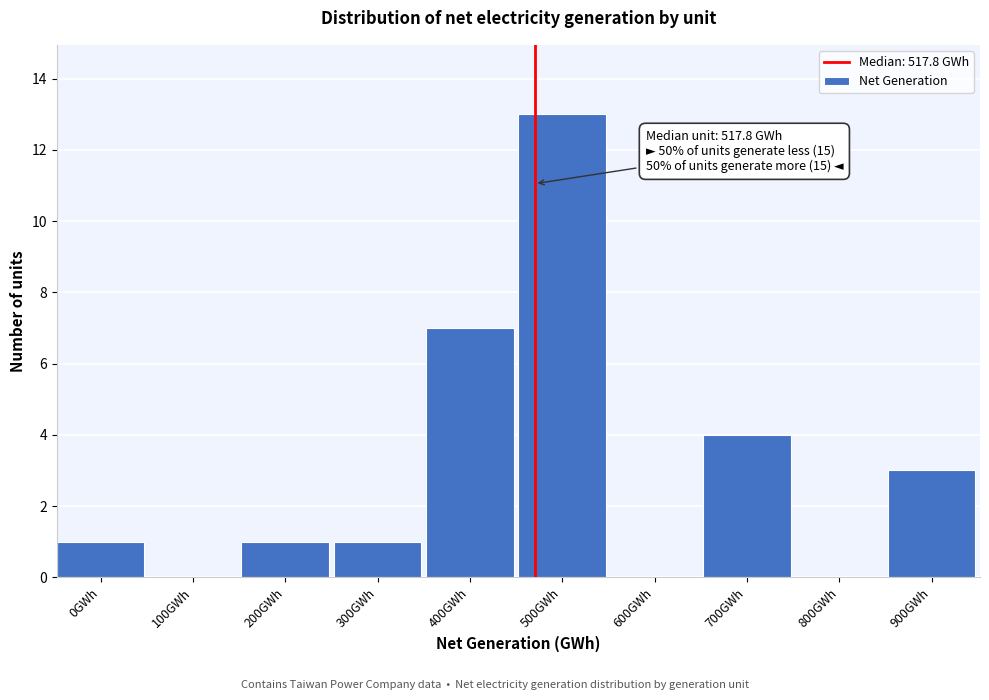

Reading right to left, list all the values displayed in this chart.

900GWh=3	800GWh=0	700GWh=4	600GWh=0	500GWh=13	400GWh=7	300GWh=1	200GWh=1	100GWh=0	0GWh=1